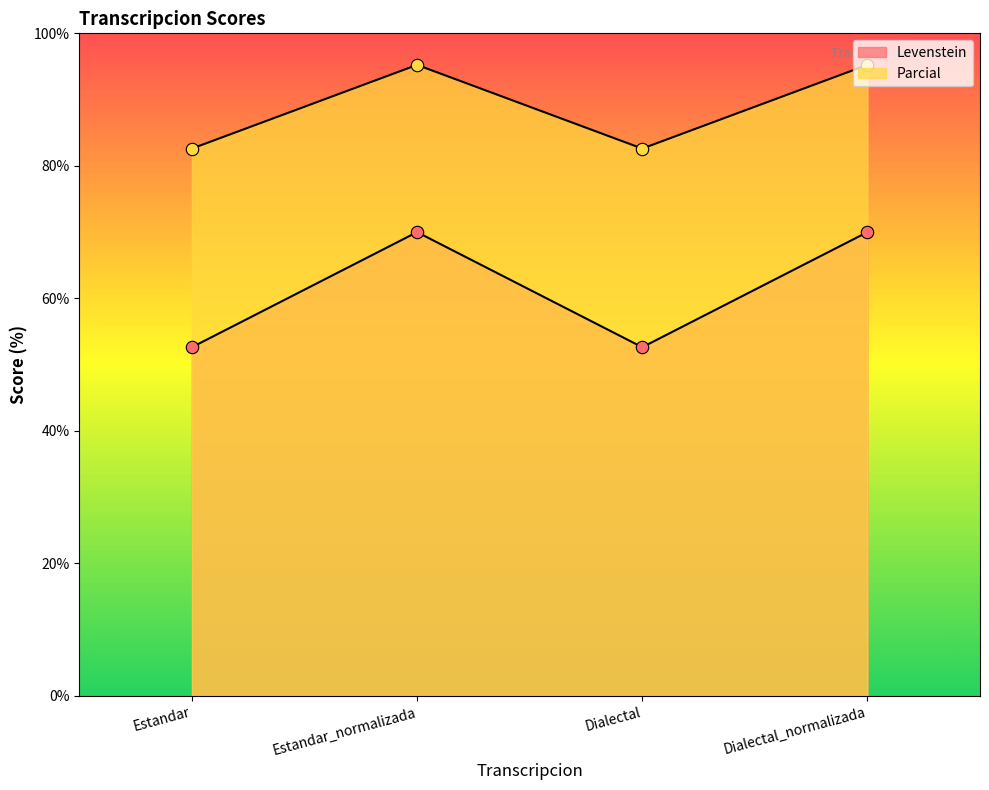

What is the total value across all series at Estandar?

135.2